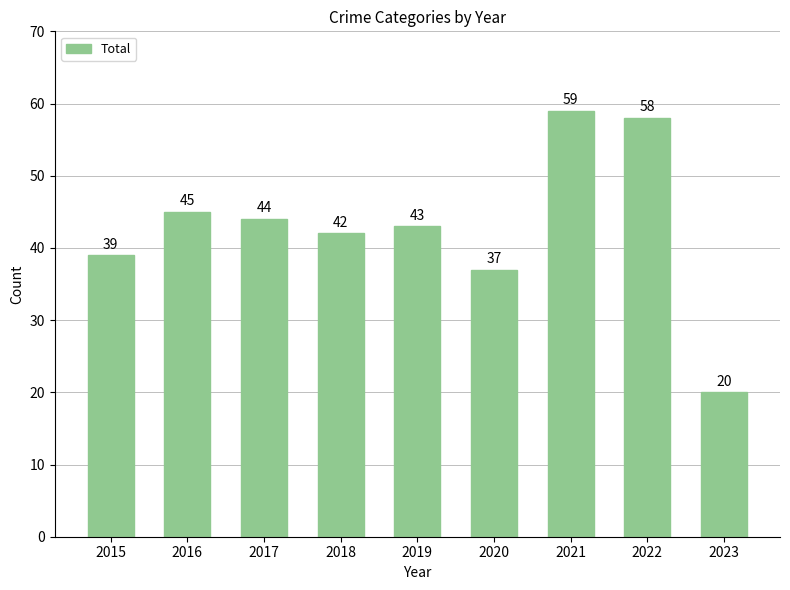

Which category has the highest value across all series?

2021